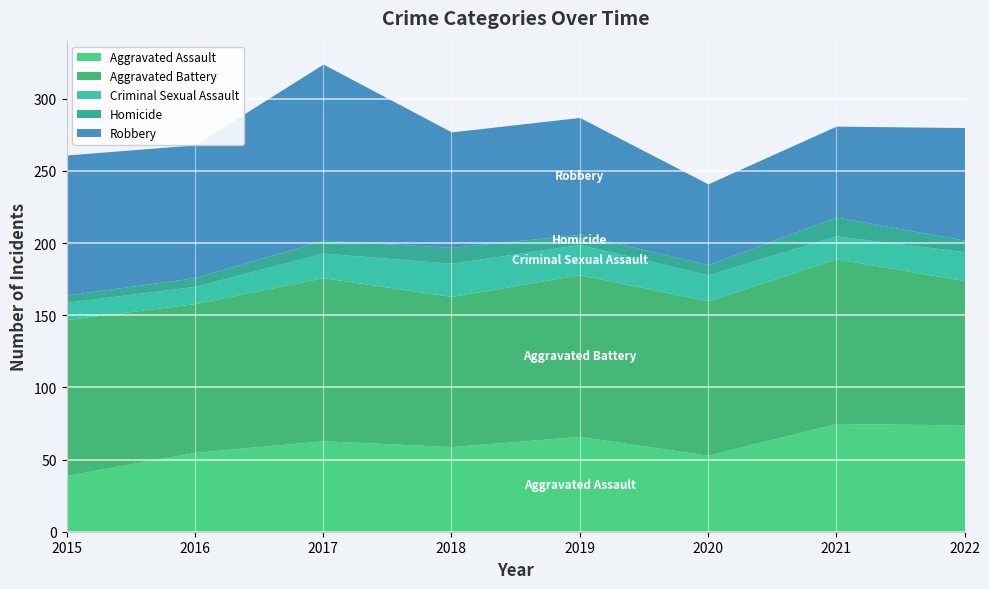

What is the value of the Aggravated Assault point at the 5th from the left?

66